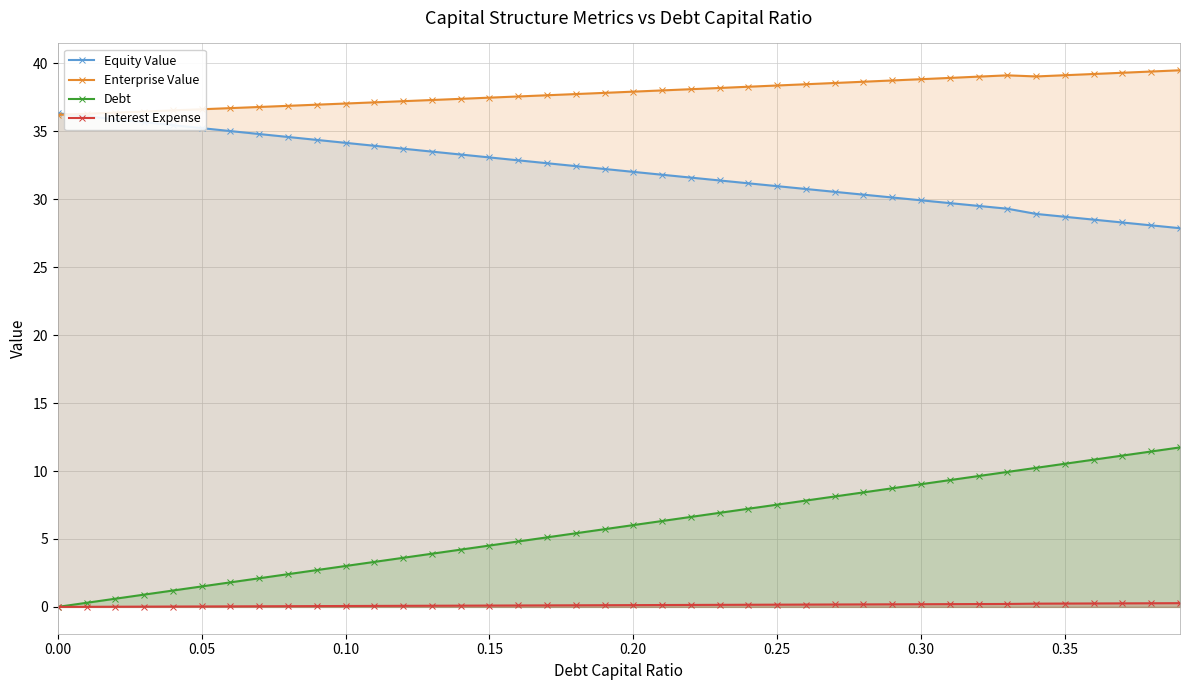

True or false: Interest Expense and Equity Value cross at least once.

False